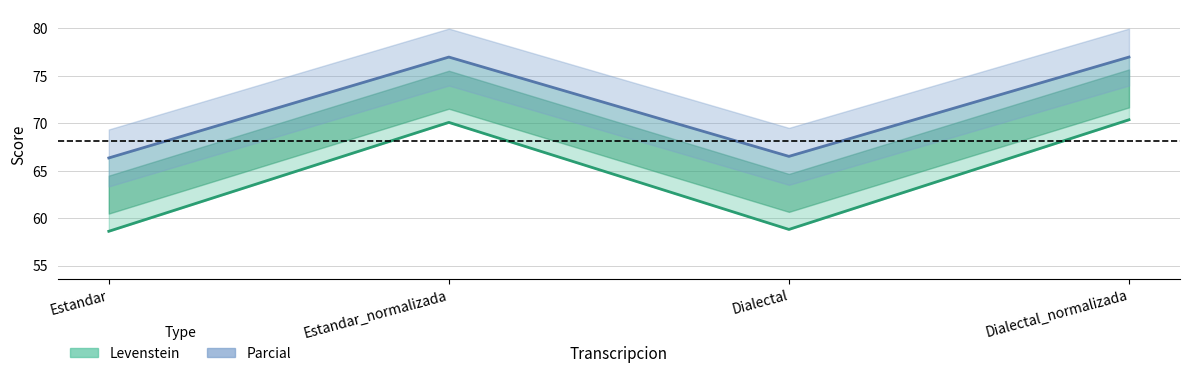

Which has a higher value, Estandar_normalizada or Dialectal?

Estandar_normalizada